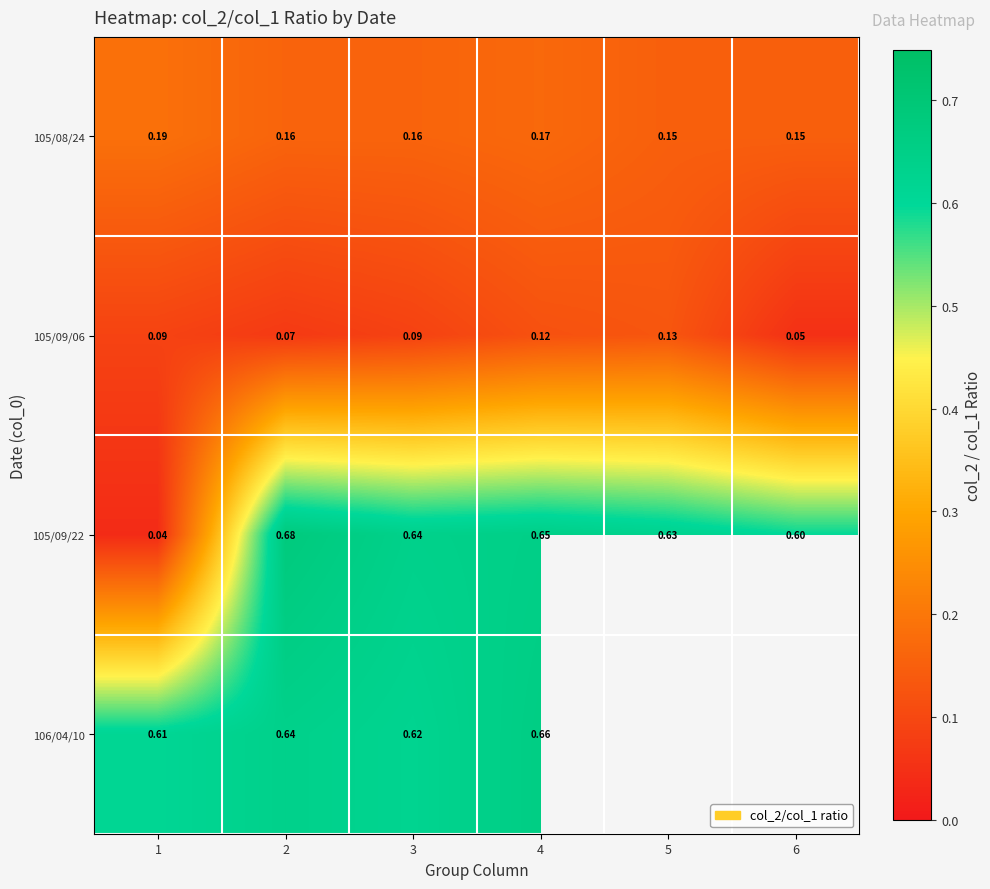

Is the value of 105/09/22 at 2 greater than the value of 105/09/06 at 3?

Yes